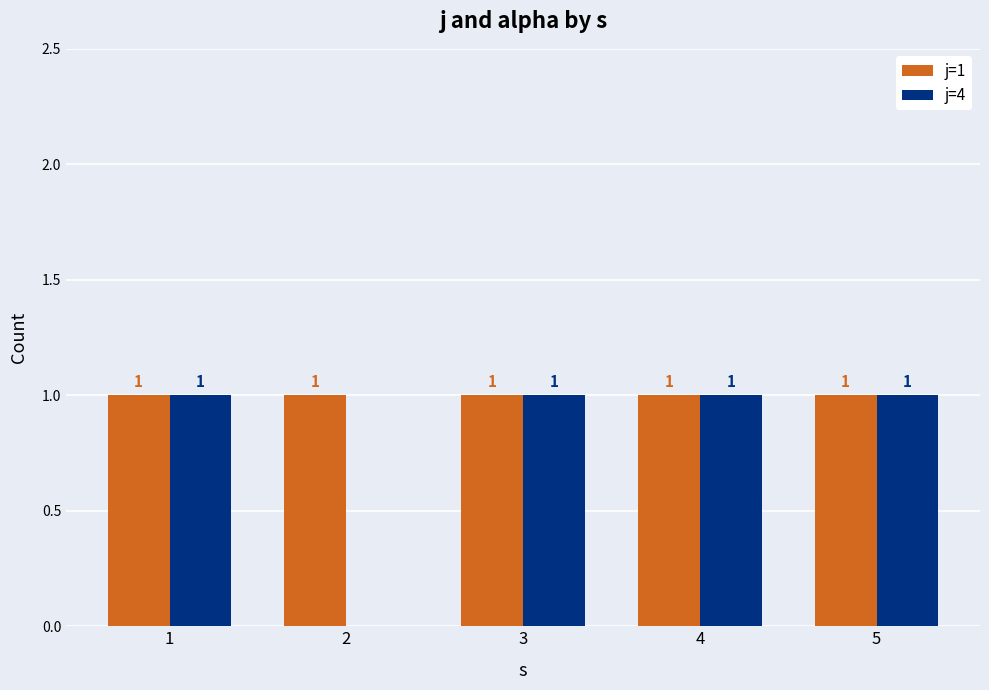

Which series has the largest total across all categories?

j=1